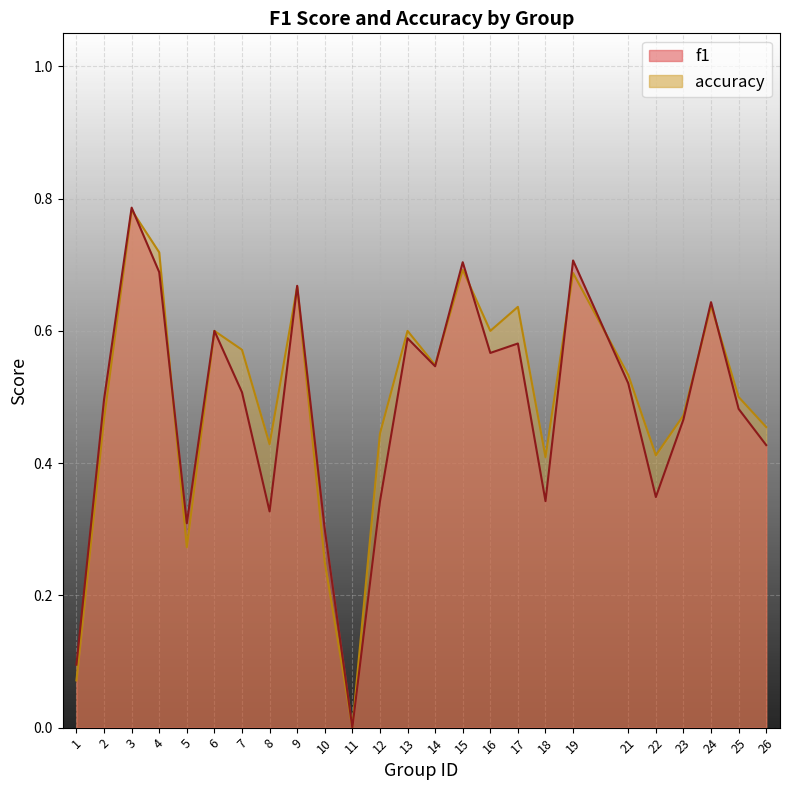

Where is the first local minimum for f1?

5